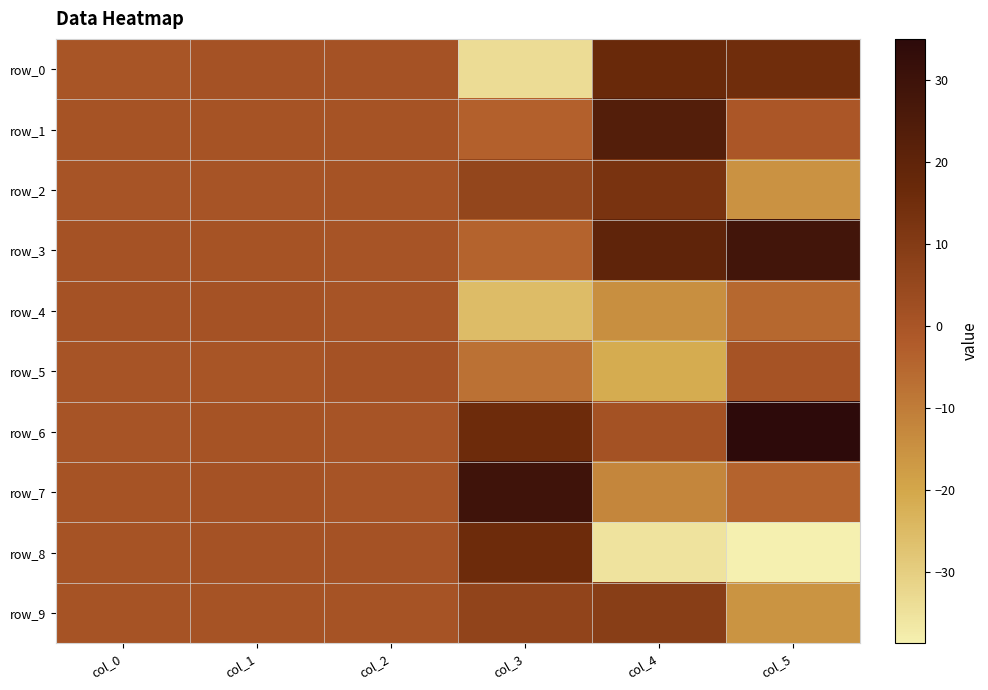

What is the average value of the row_5 series?

-4.4